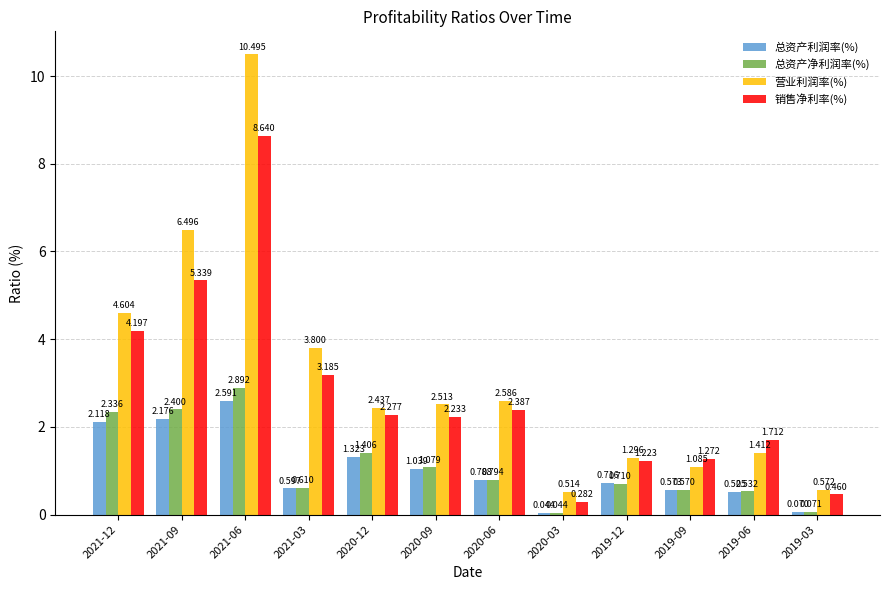

Which series has the widest spread of values?

营业利润率(%)